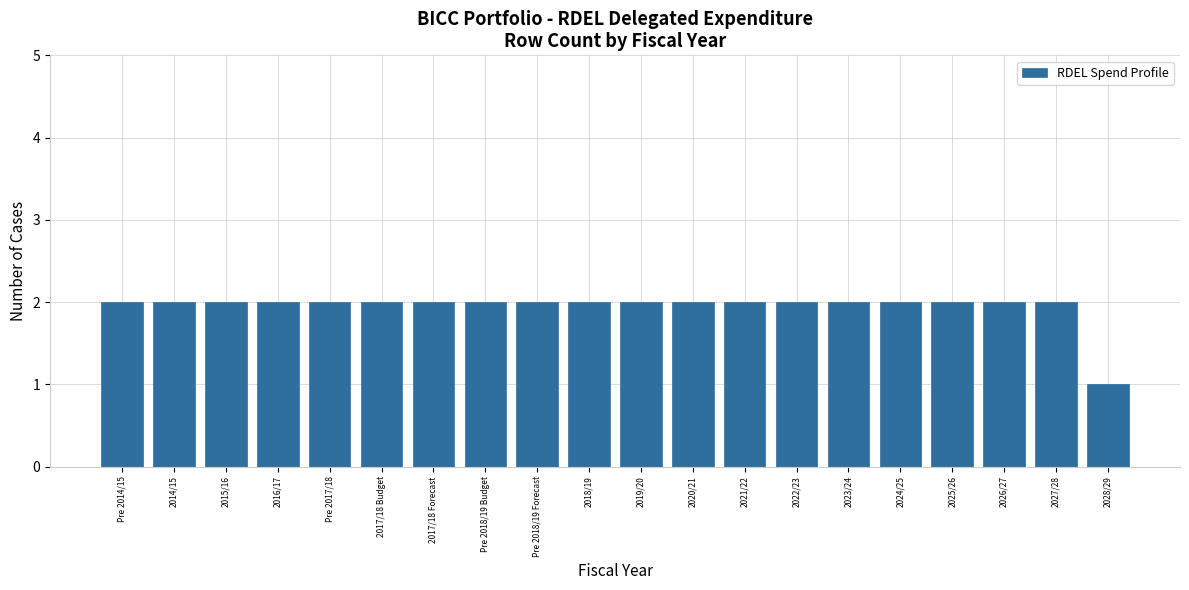

Reading left to right, list all the values displayed in this chart.

2	2	2	2	2	2	2	2	2	2	2	2	2	2	2	2	2	2	2	1